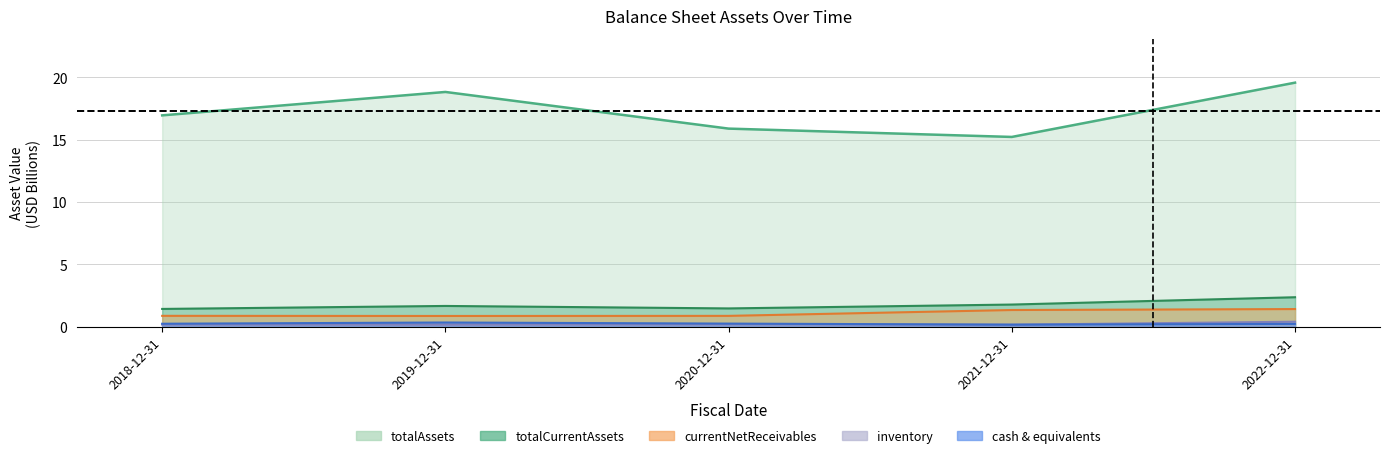

How many lines are shown in the chart?

5